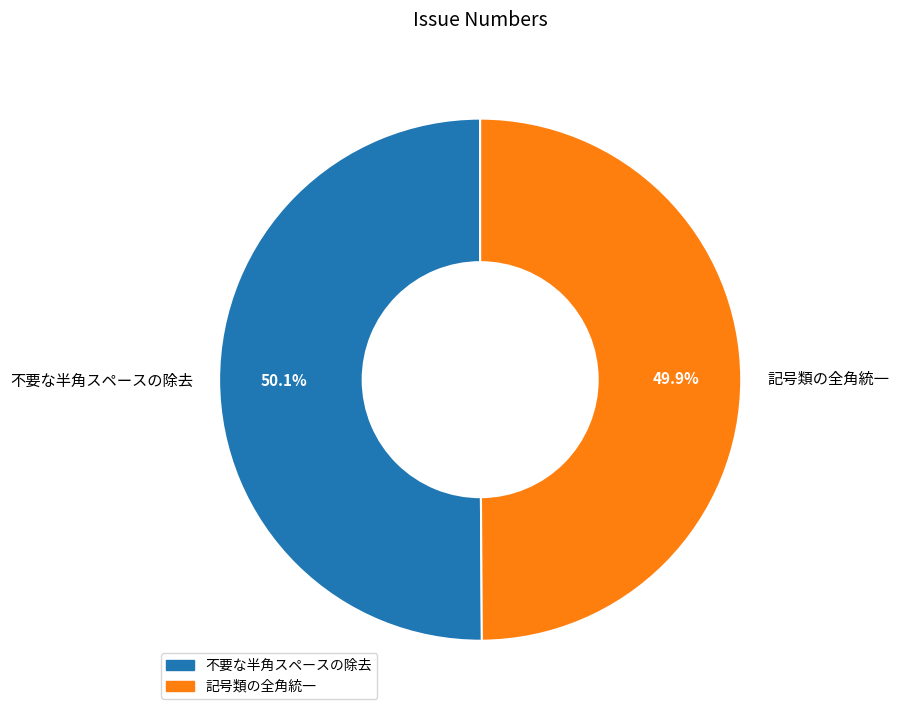

To the nearest percent, what percentage of the pie is 不要な半角スペースの除去?

50%